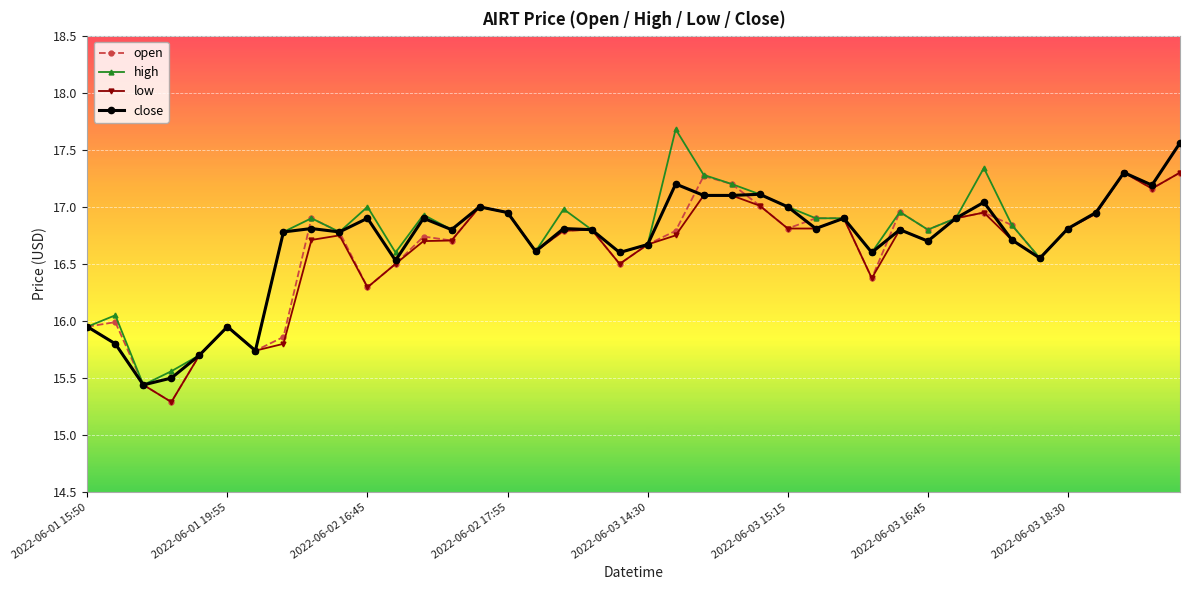

True or false: close has more than 0 interior local peaks.

True